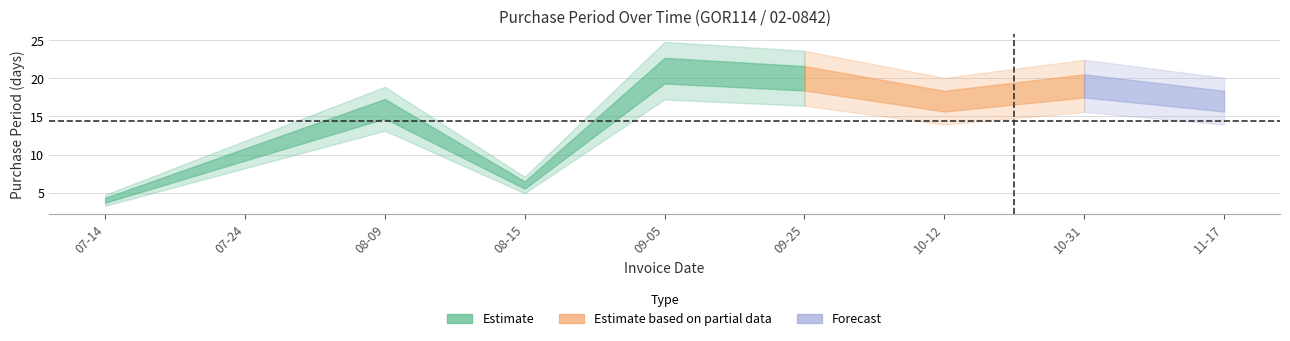

What is the average value?

14